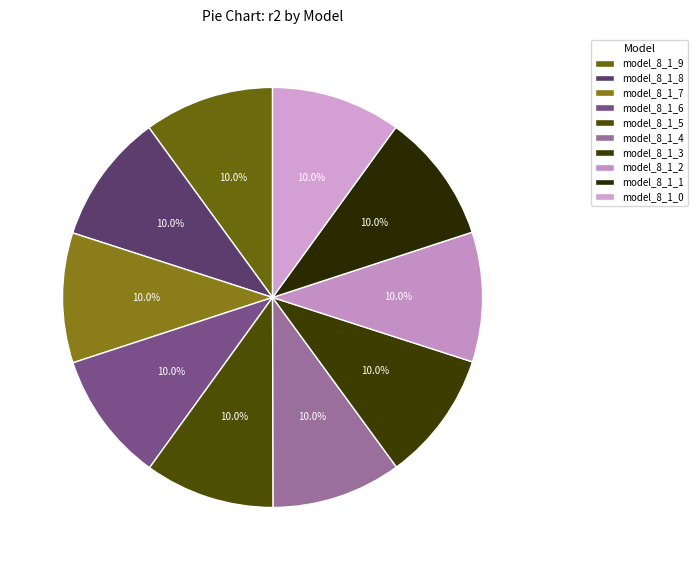

Which has a higher value, model_8_1_1 or model_8_1_0?

model_8_1_1